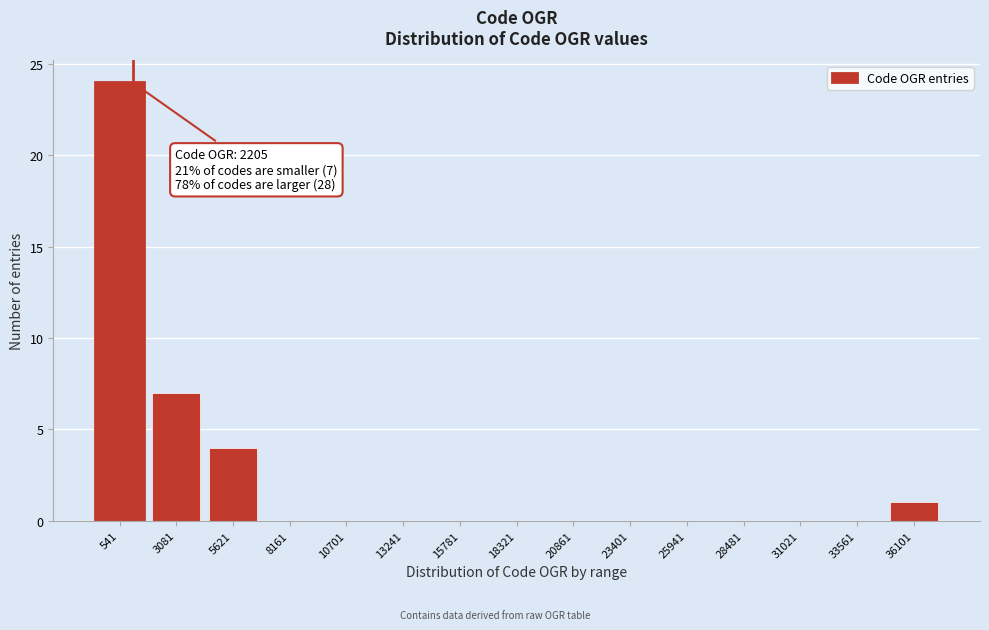

Reading left to right, transcribe all the data shown in this chart.

541=24	3081=7	5621=4	8161=0	10701=0	13241=0	15781=0	18321=0	20861=0	23401=0	25941=0	28481=0	31021=0	33561=0	36101=1